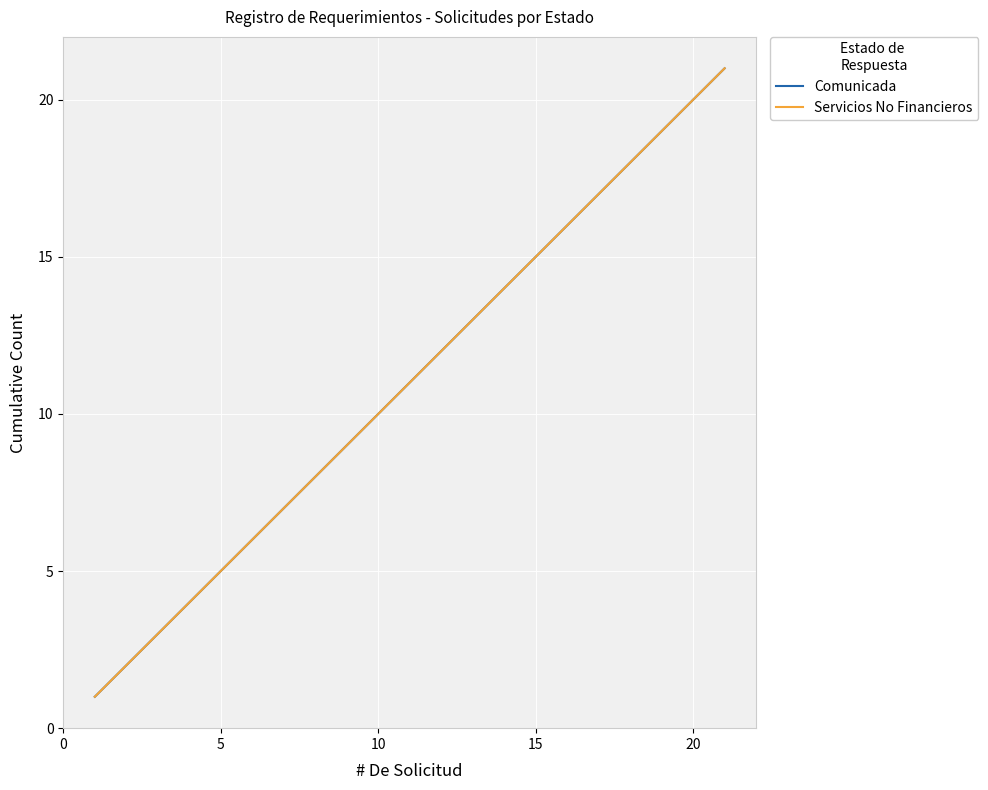

True or false: Comunicada and Servicios No Financieros cross at least once.

False